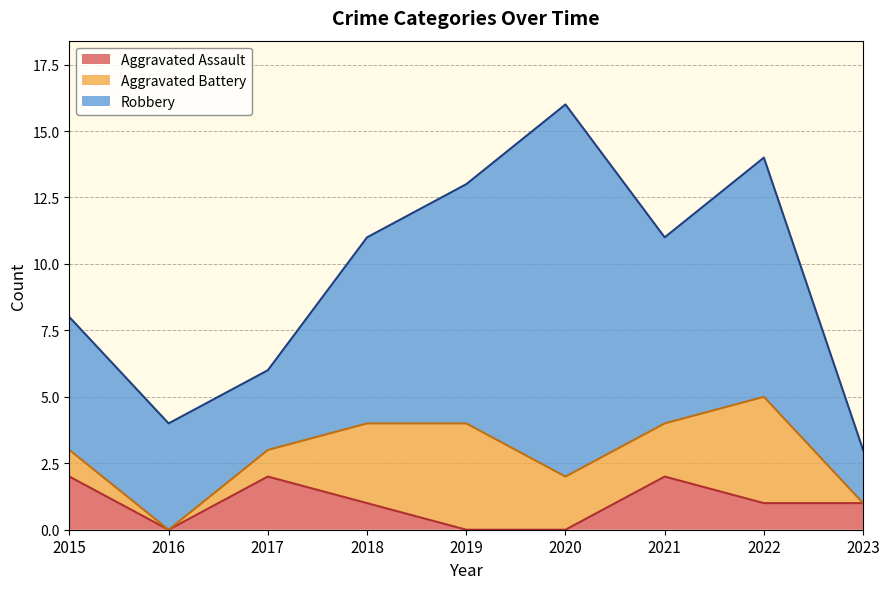

Count the number of categories in the chart.

9